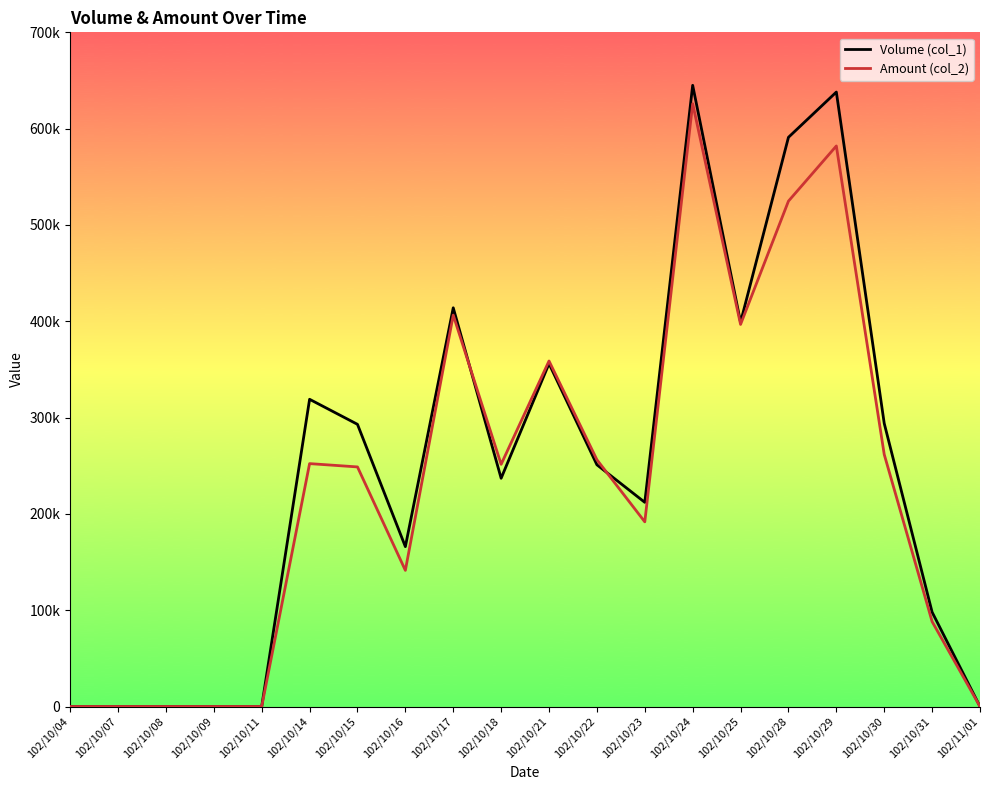

Rank the series at 102/10/17 from highest to lowest value.

Volume (col_1), Amount (col_2)